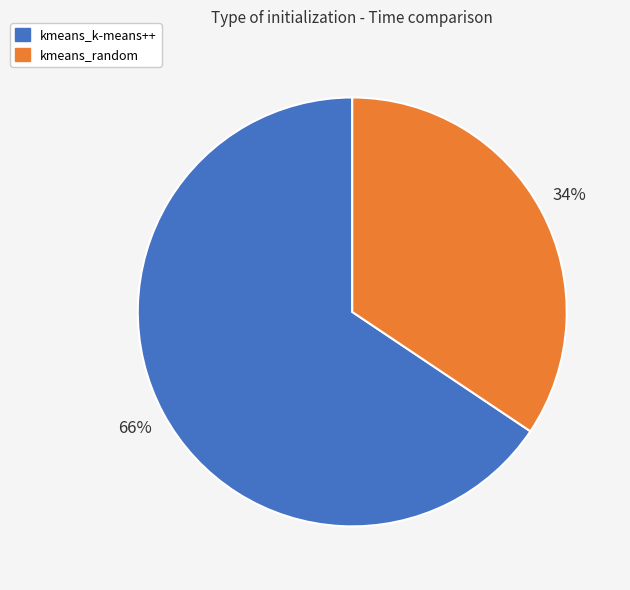

Does any single category account for the majority?

Yes